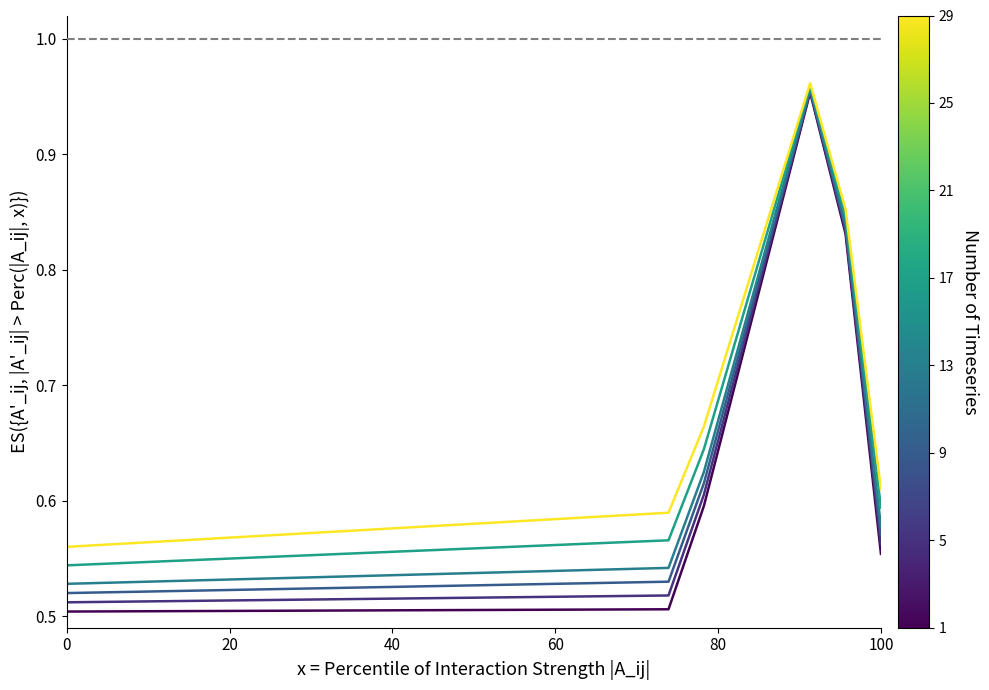

How many lines are shown in the chart?

6